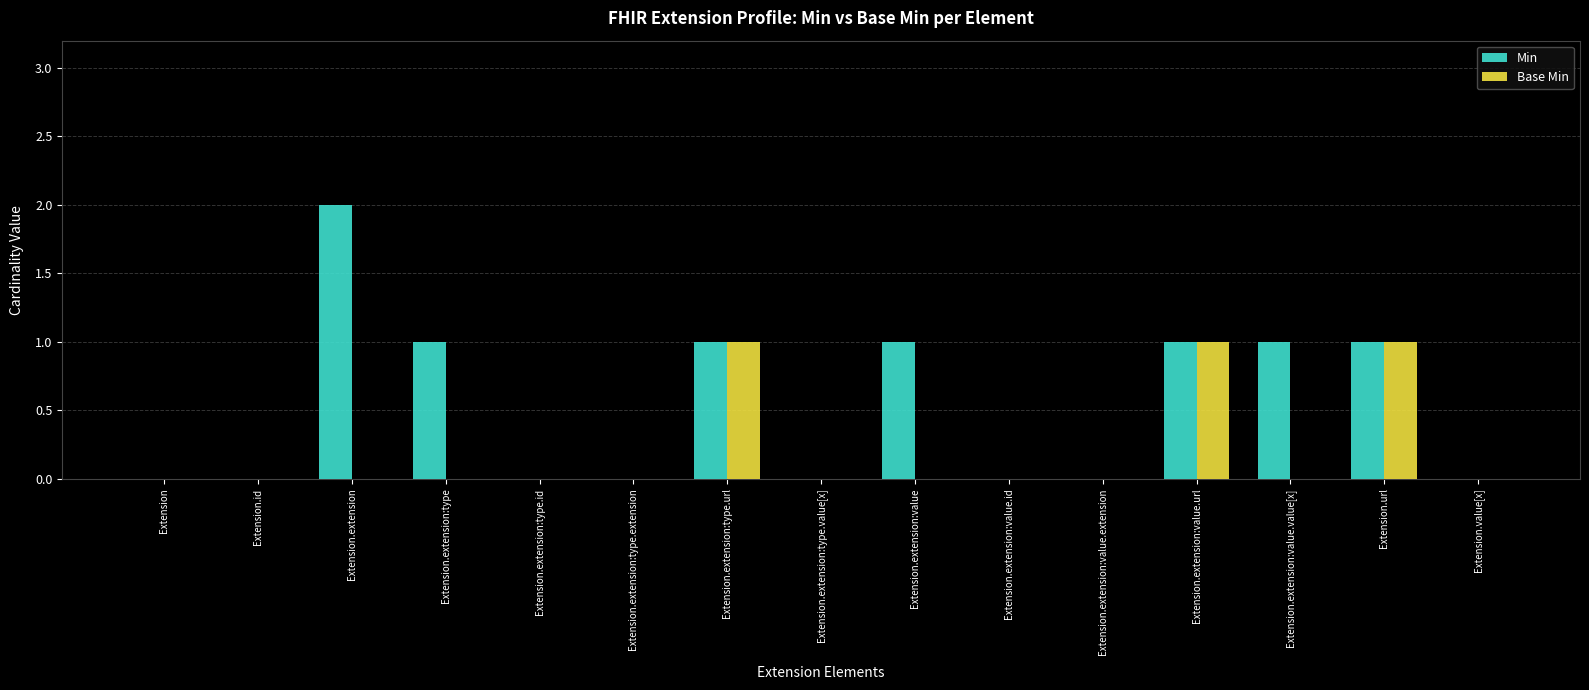

Between Extension and Extension.extension:type, which series saw the biggest shift?

Min